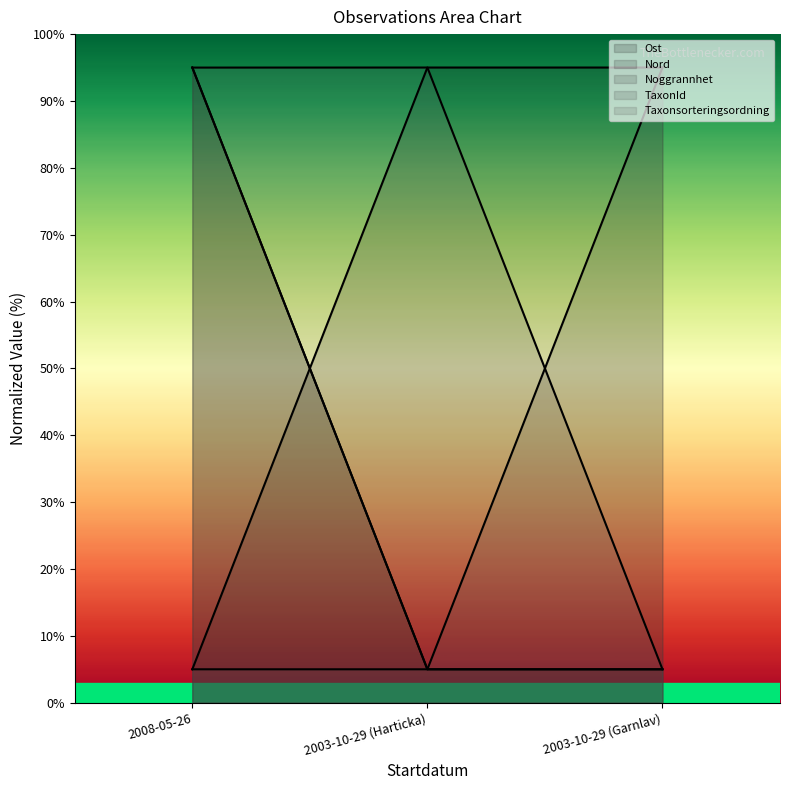

What is the total value across all series at 2003-10-29 (Garnlav)?

205.0